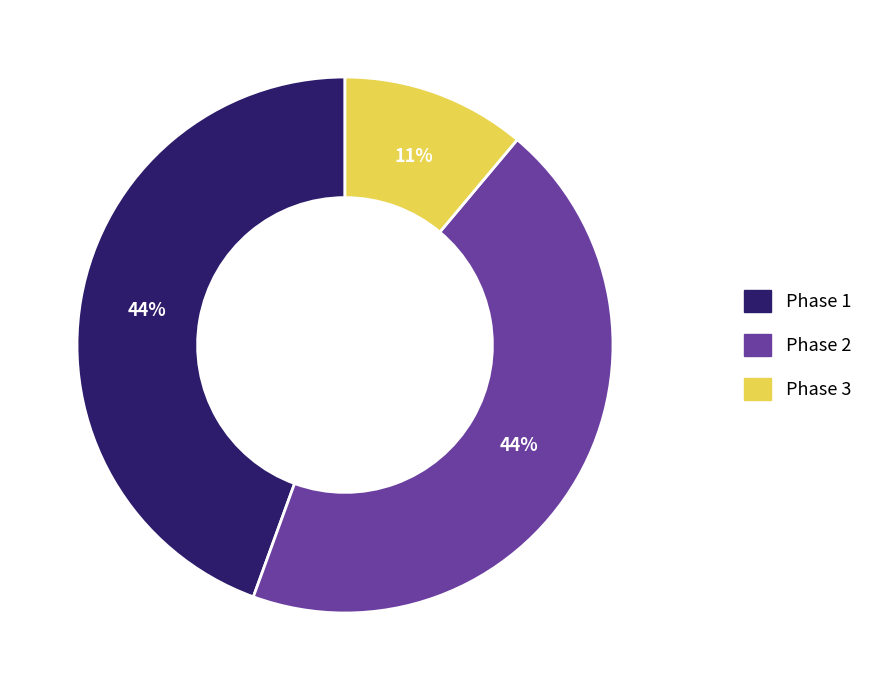

To the nearest percent, what is the average slice percentage?

33%